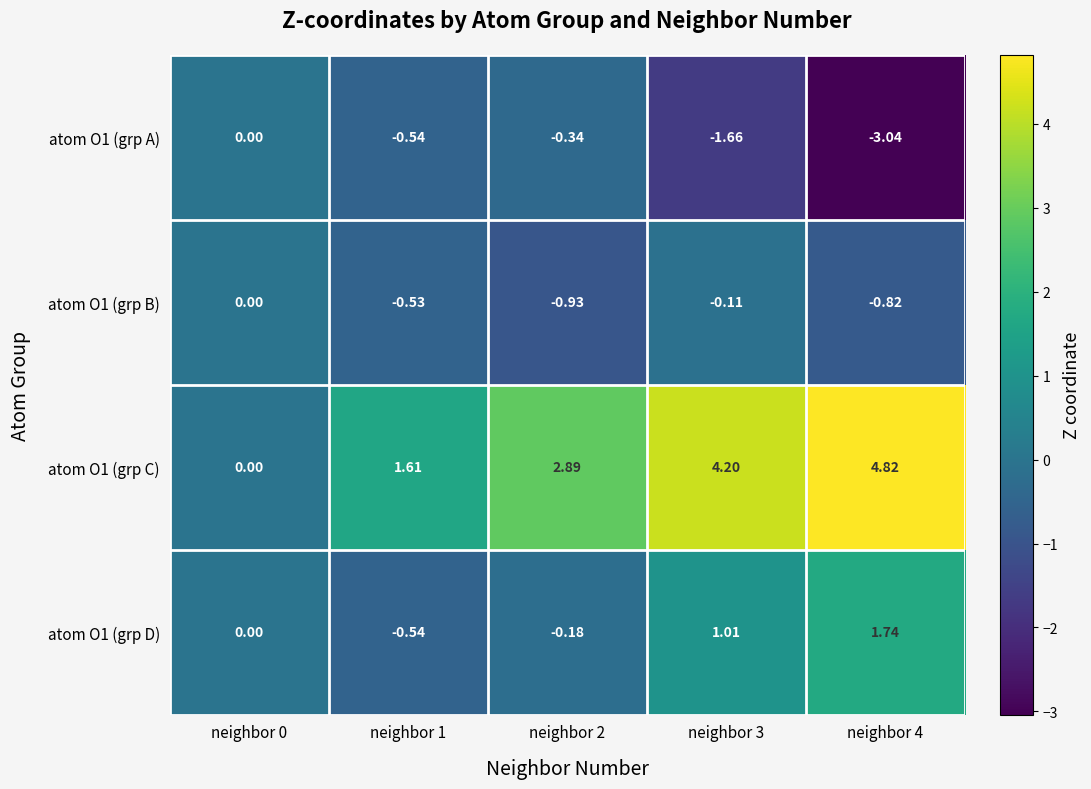

At which category is the sum across all series the highest?

neighbor 3